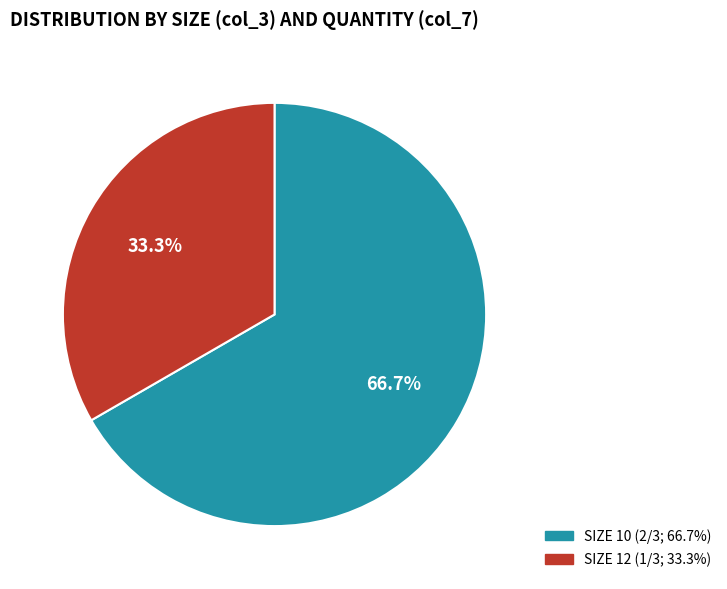

Count the number of slices in the pie.

2